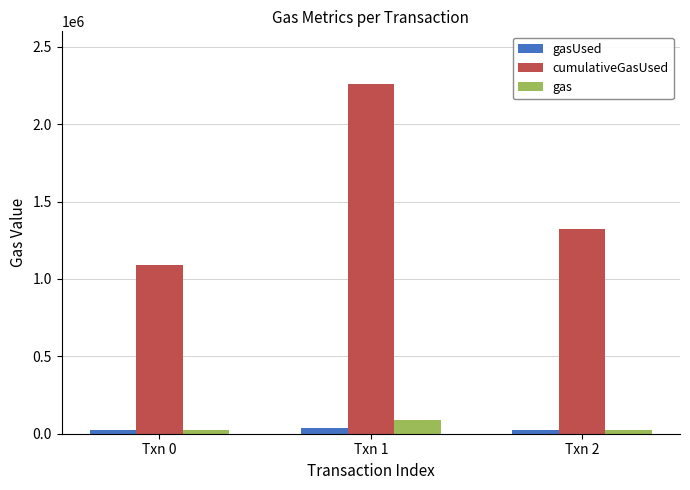

Which series has the largest total across all categories?

cumulativeGasUsed